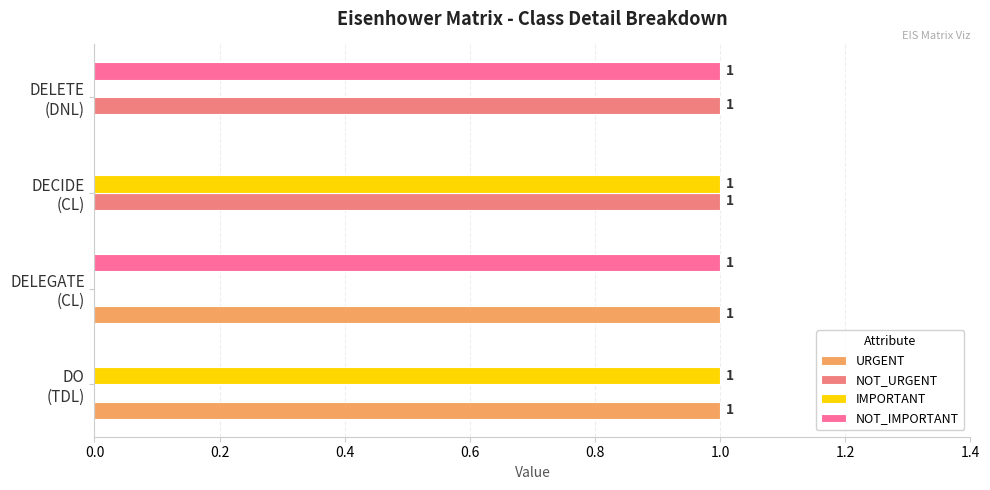

How many values in NOT_URGENT are above zero?

2